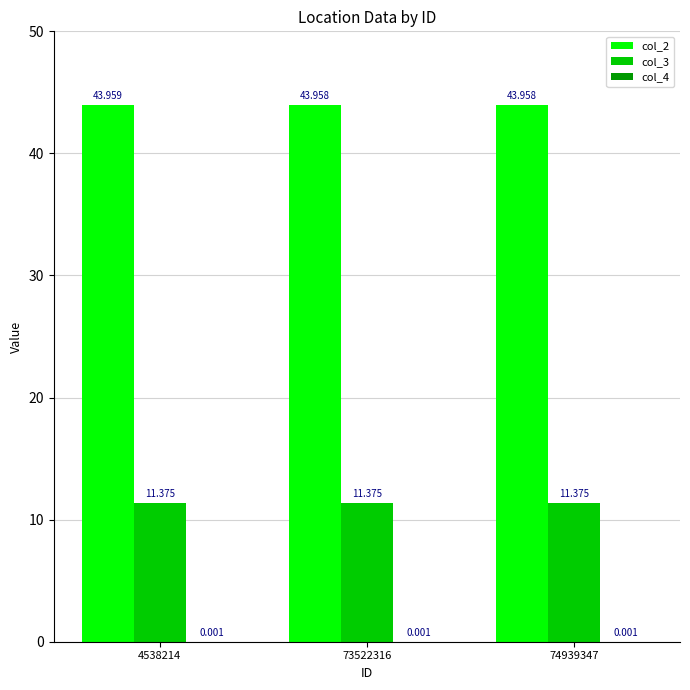

What is the total value across all series at 4538214?

55.3